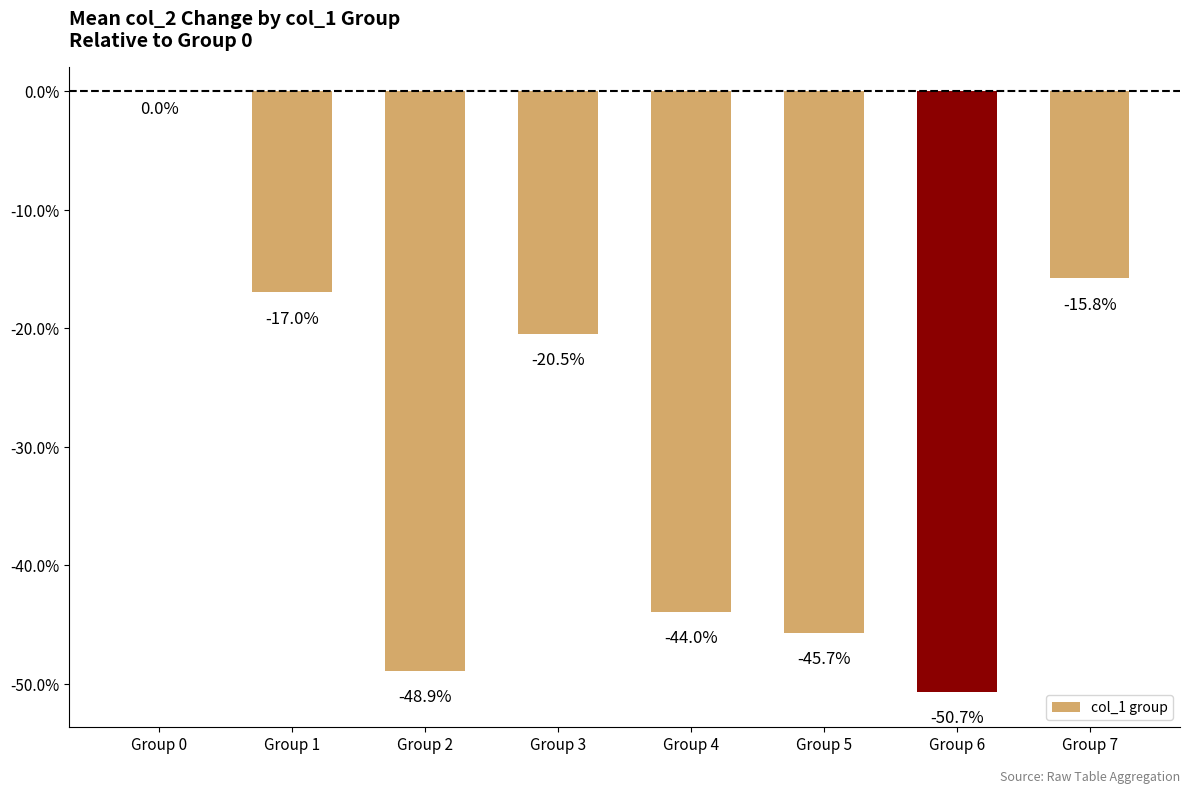

Which has a higher value, Group 5 or Group 1?

Group 1